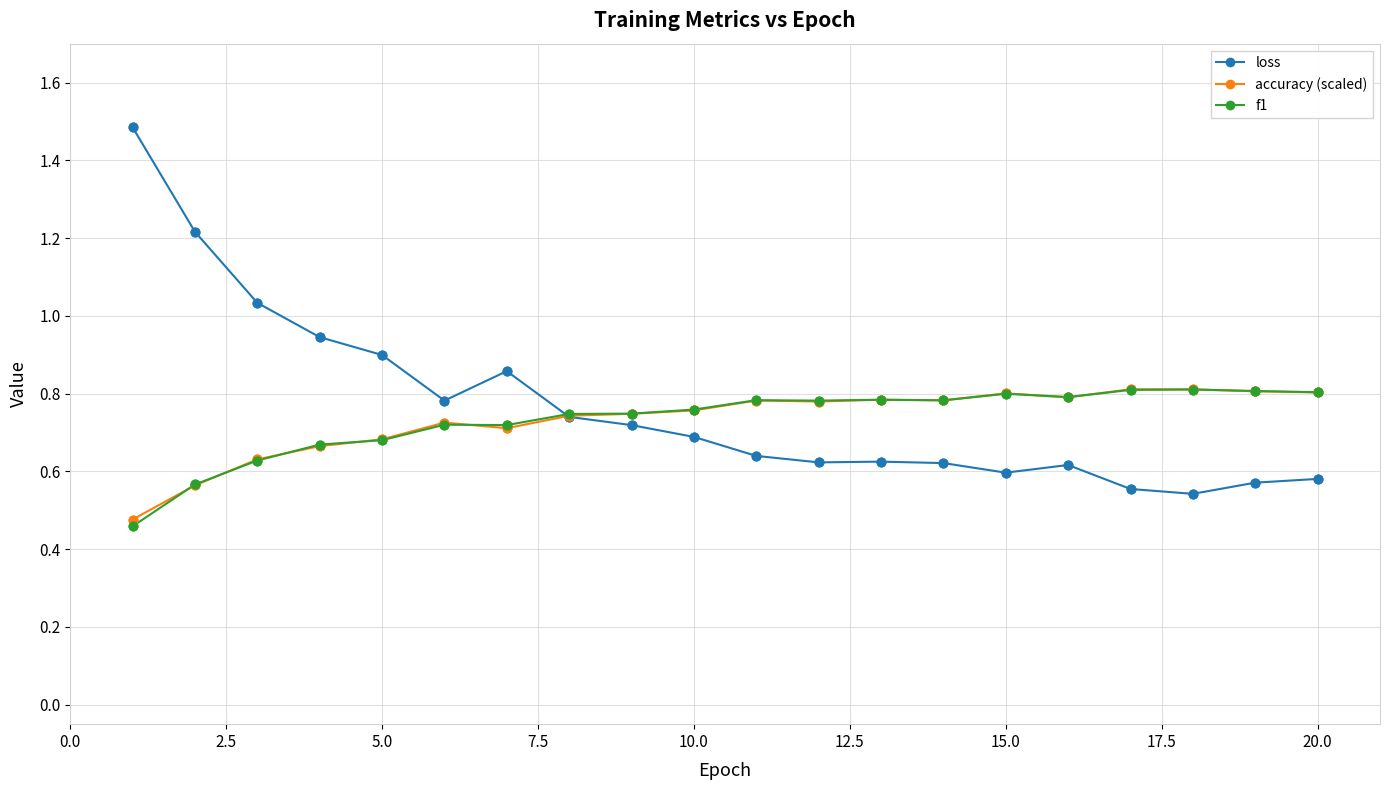

What are all the series names shown in the legend?

loss, accuracy (scaled), f1